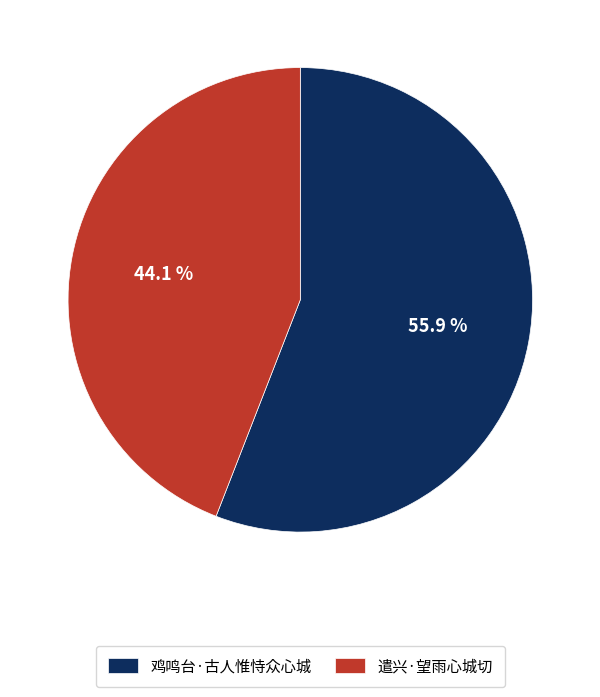

The 鸡鸣台·古人惟恃众心城 slice represents 56% of the pie. True or false?

True